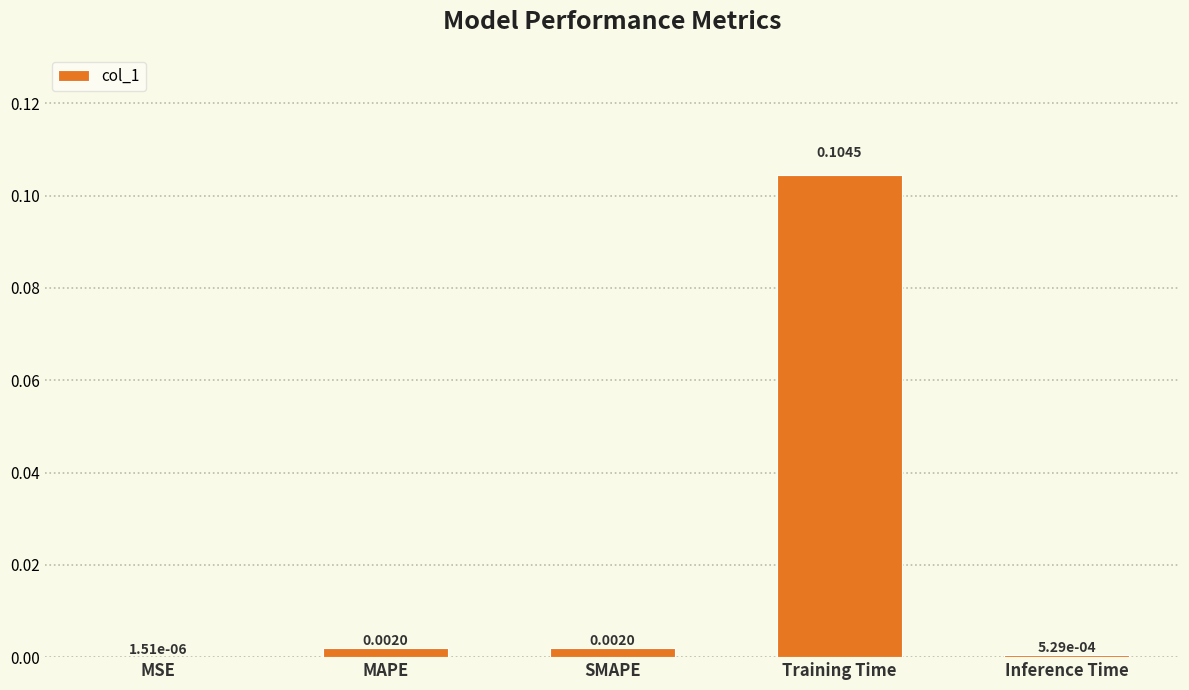

Which label corresponds to the largest value in the chart?

Training Time